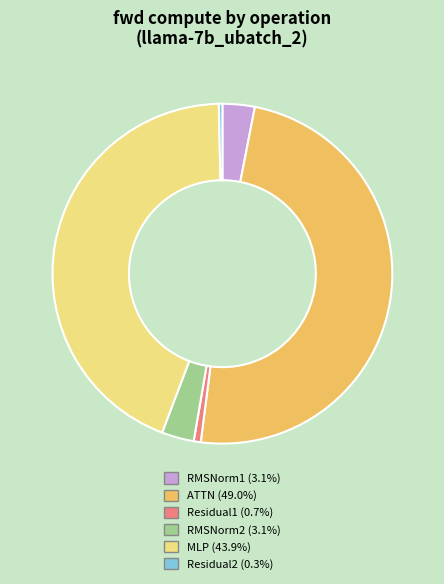

Does MLP represent more than half of the total?

No